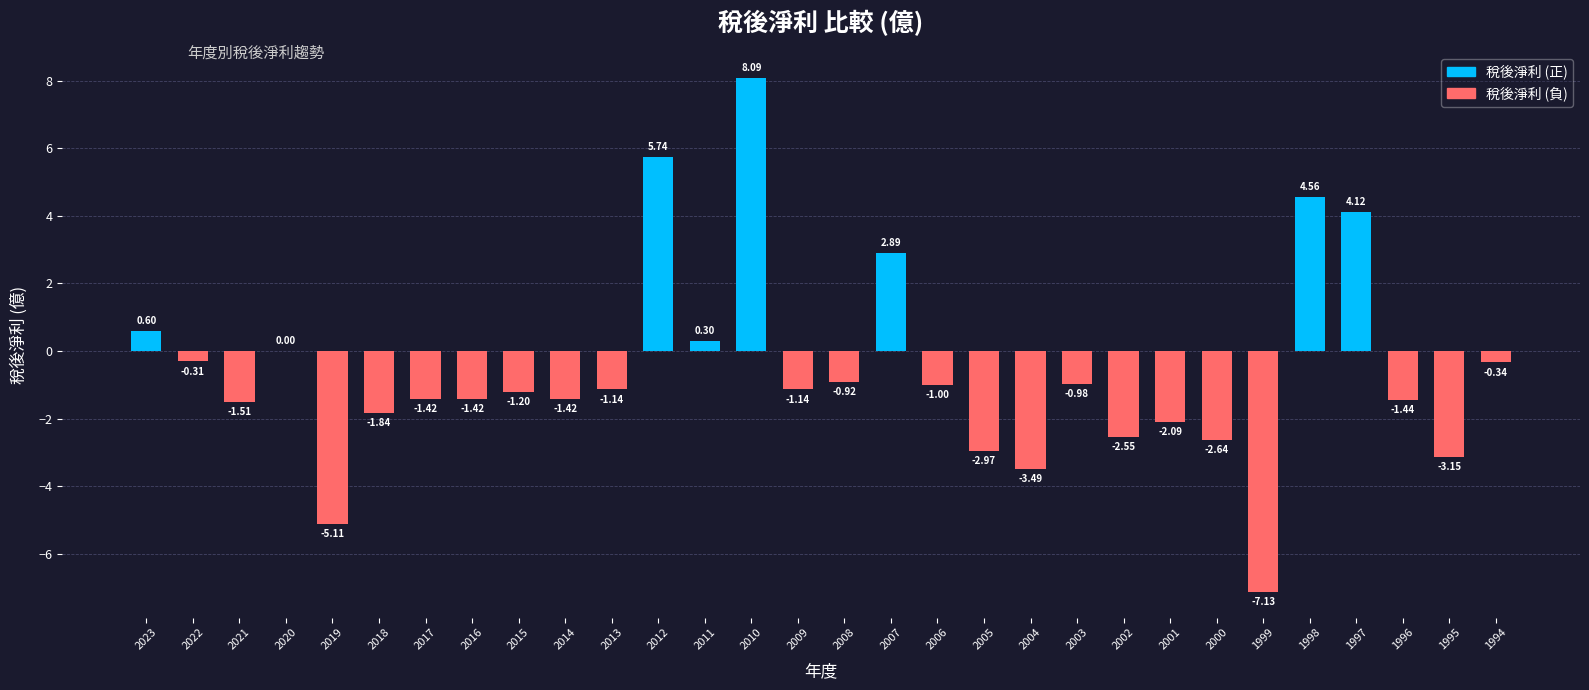

What is the sum of the values at 2019 and 2009?

-6.2